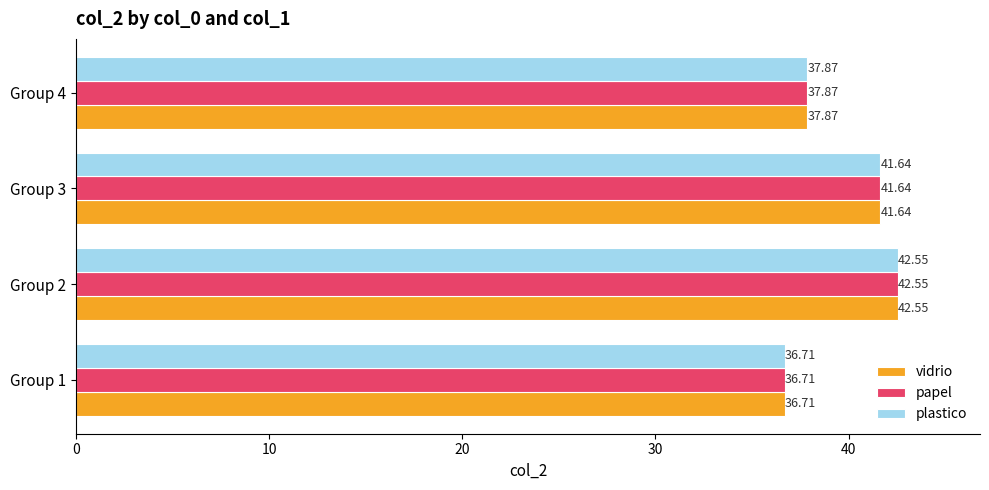

Which category has the highest value in the plastico series?

Group 2